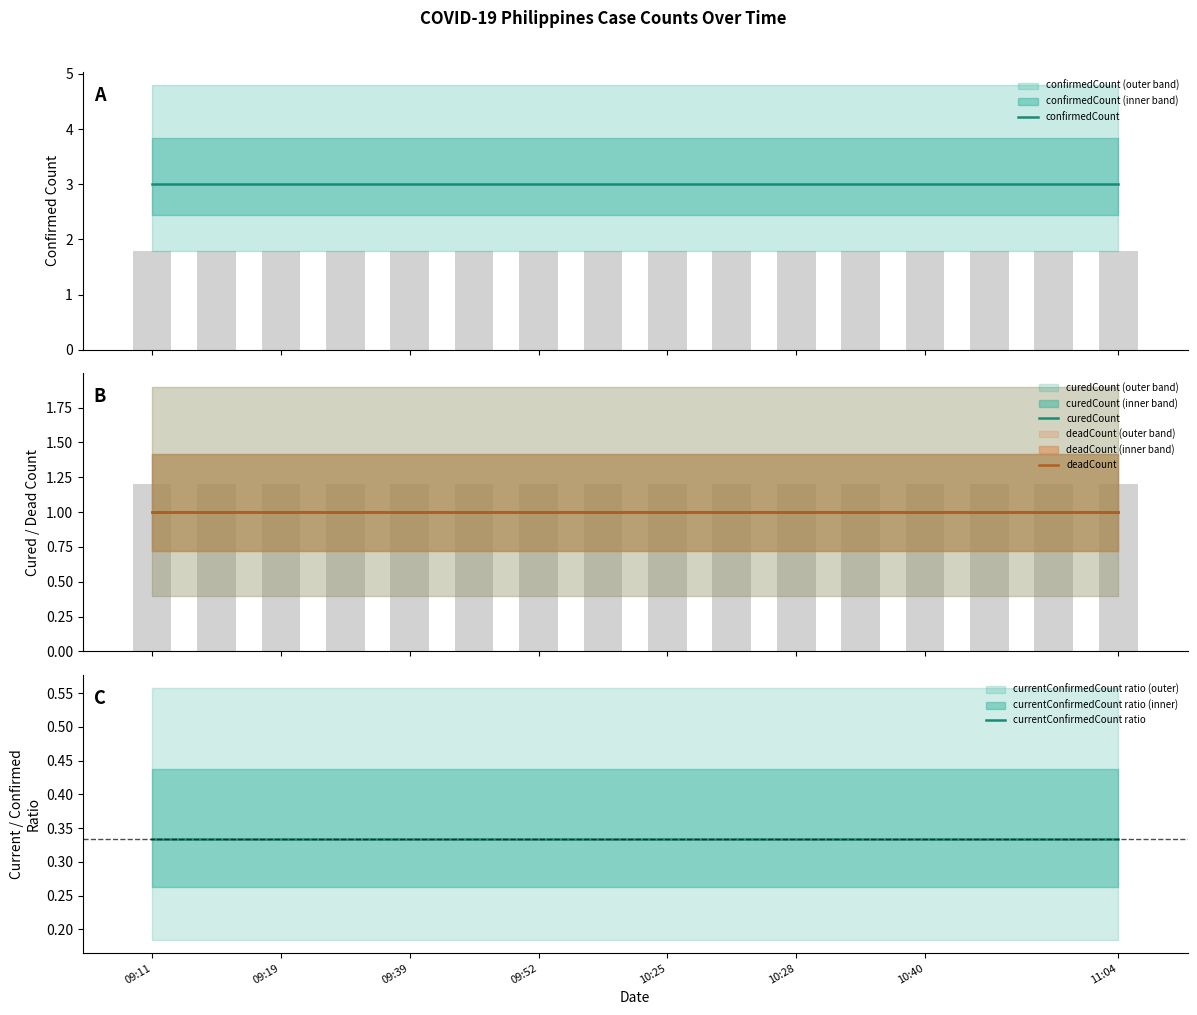

What is the sum of all currentConfirmedCount ratio values?

5.3